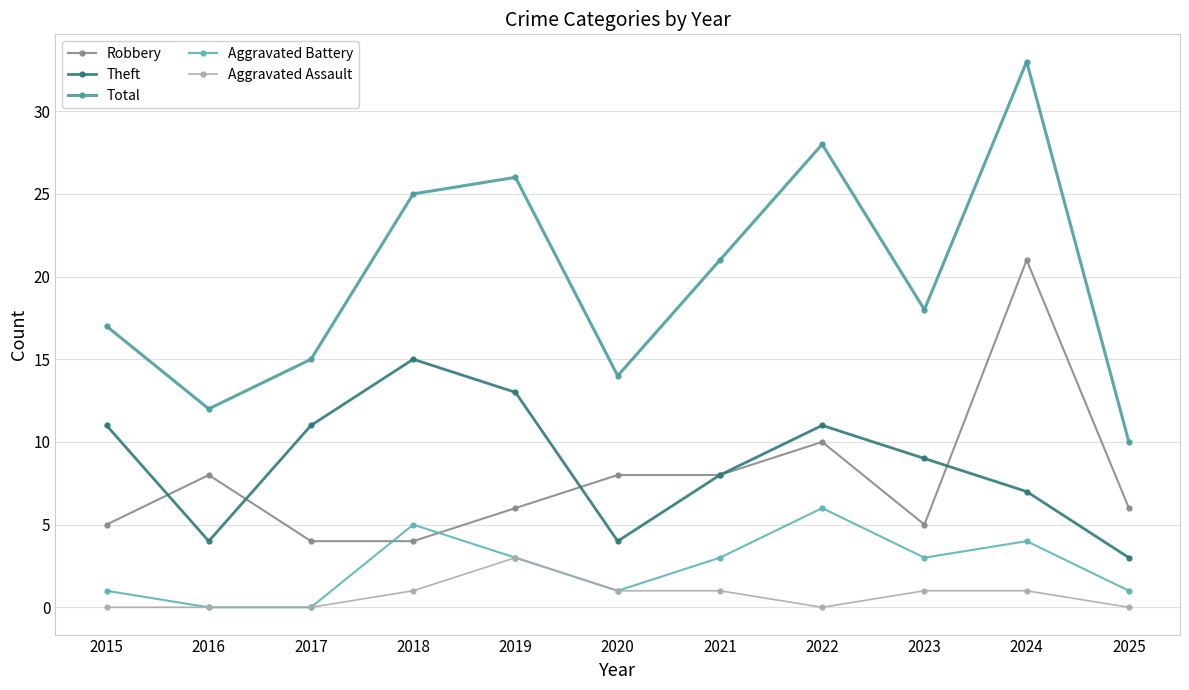

Read the Theft value at 2017, to the nearest 10.

10